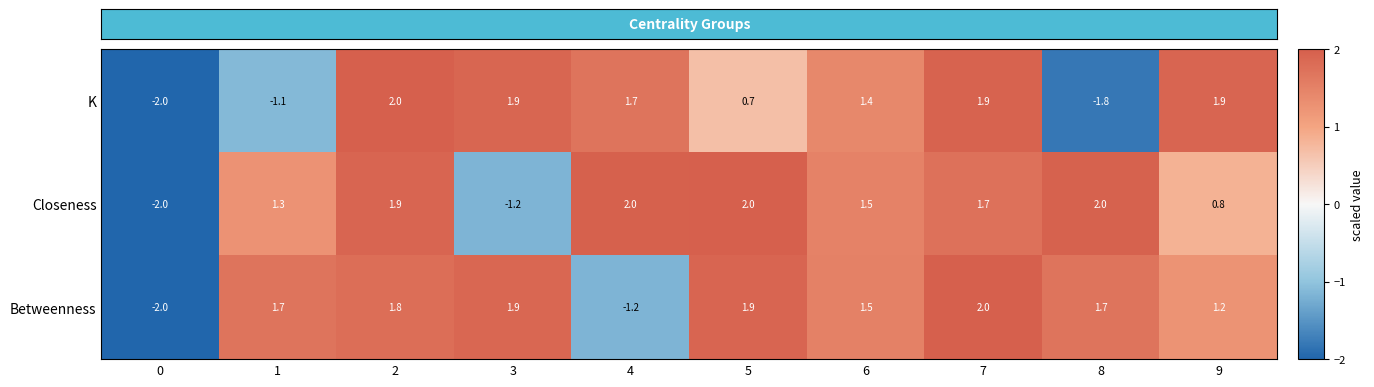

At which label is Betweenness closest to 0?

4